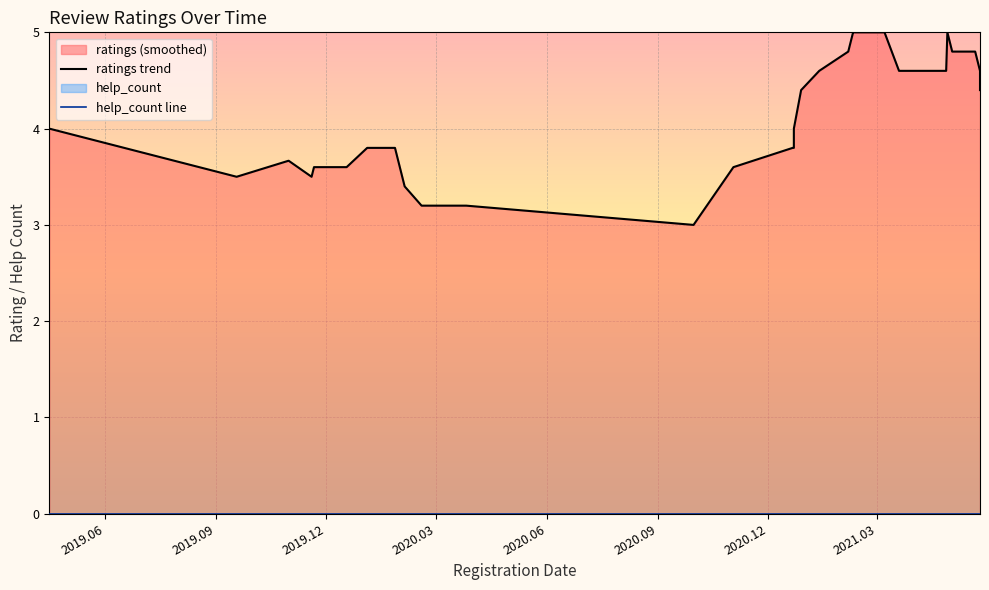

Rank the series by their average value, from lowest to highest.

help_count line, ratings trend